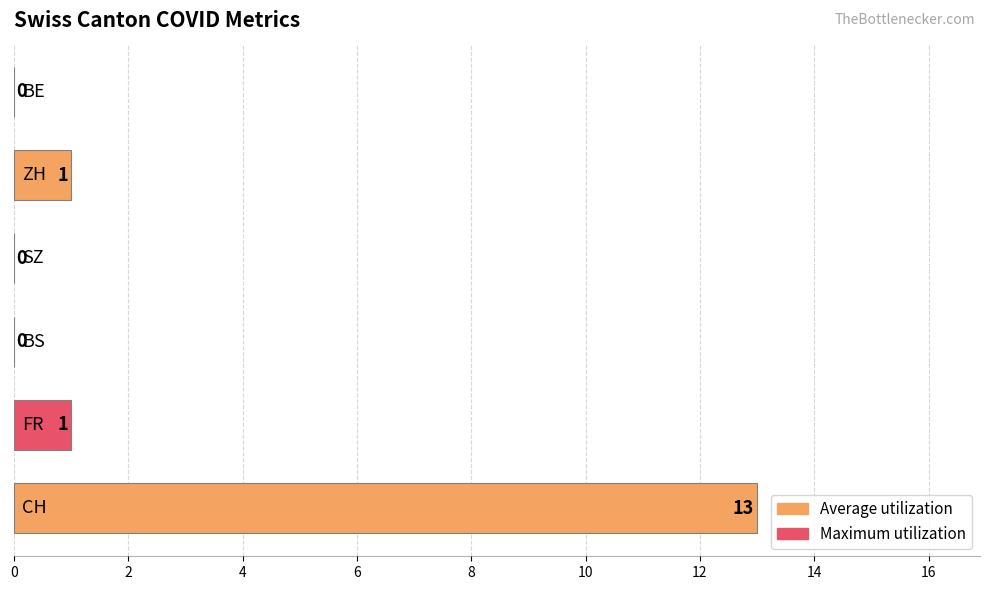

What is the sum of all values?

15